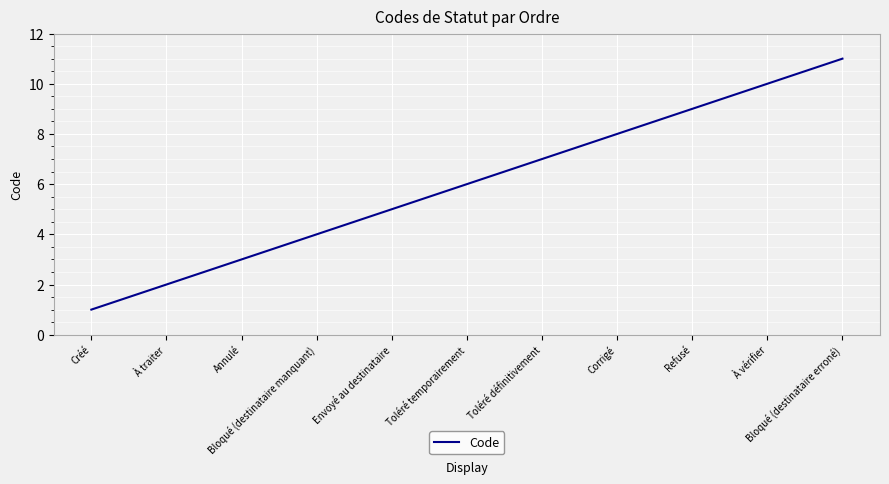

How many lines are shown in the chart?

1